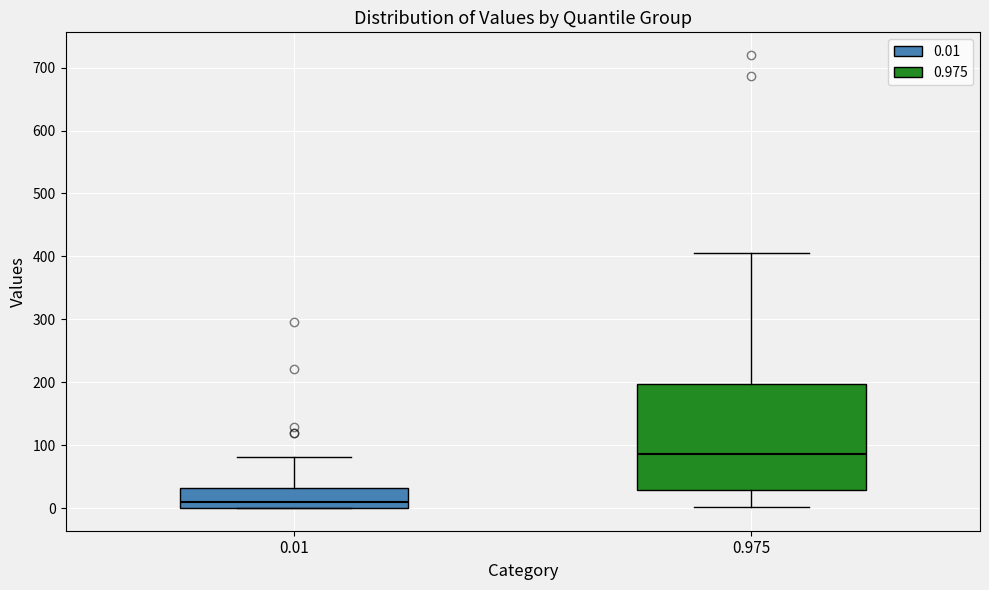

Which box is the tallest, from its lower edge to its upper edge?

0.975